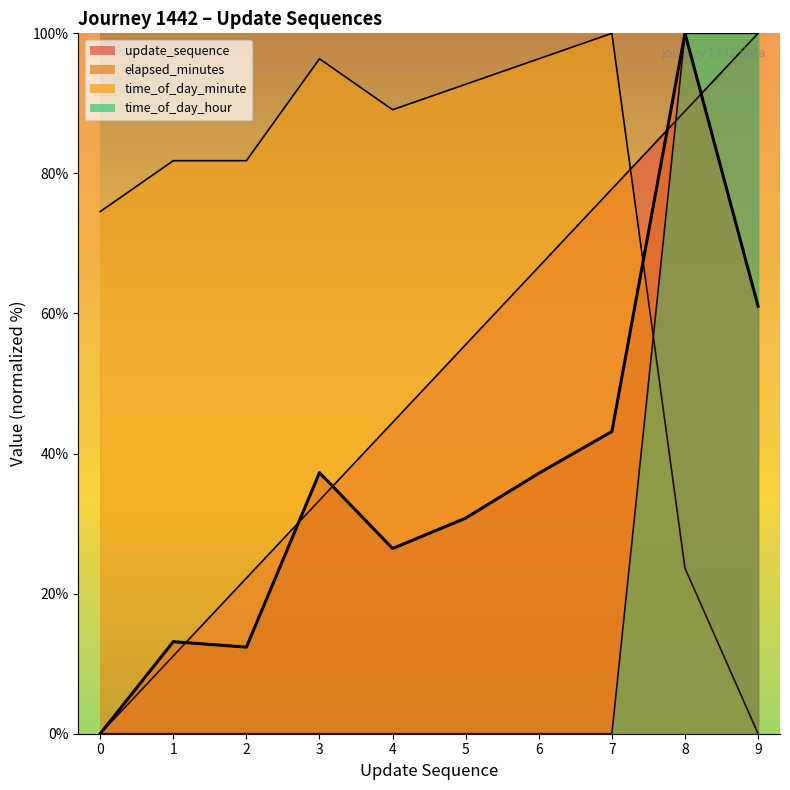

How many values in time_of_day_minute are above zero?

9